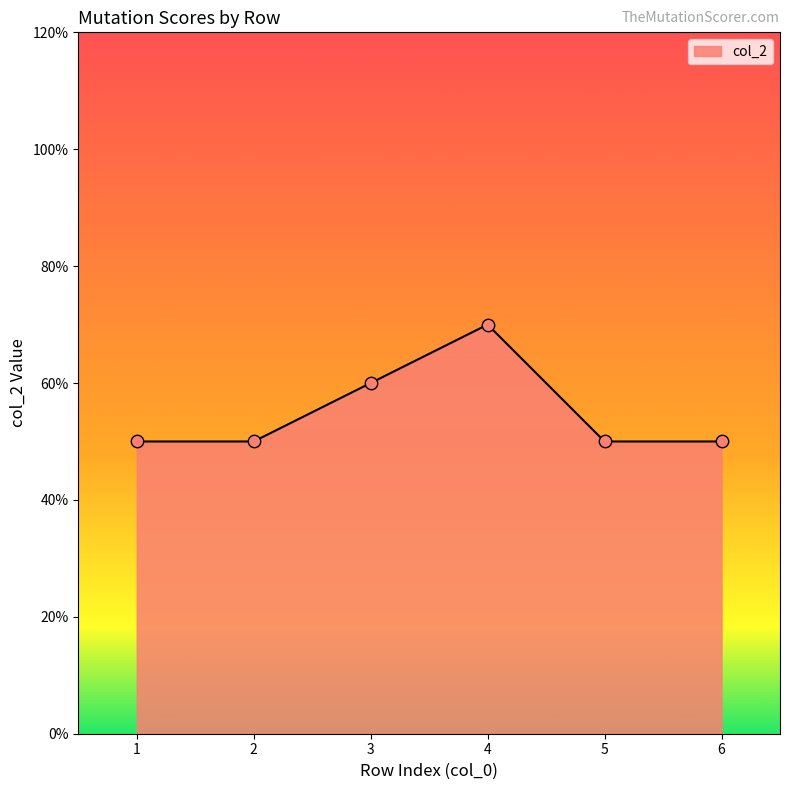

Approximately how many times larger is the value at 3 compared to 1?

1.2